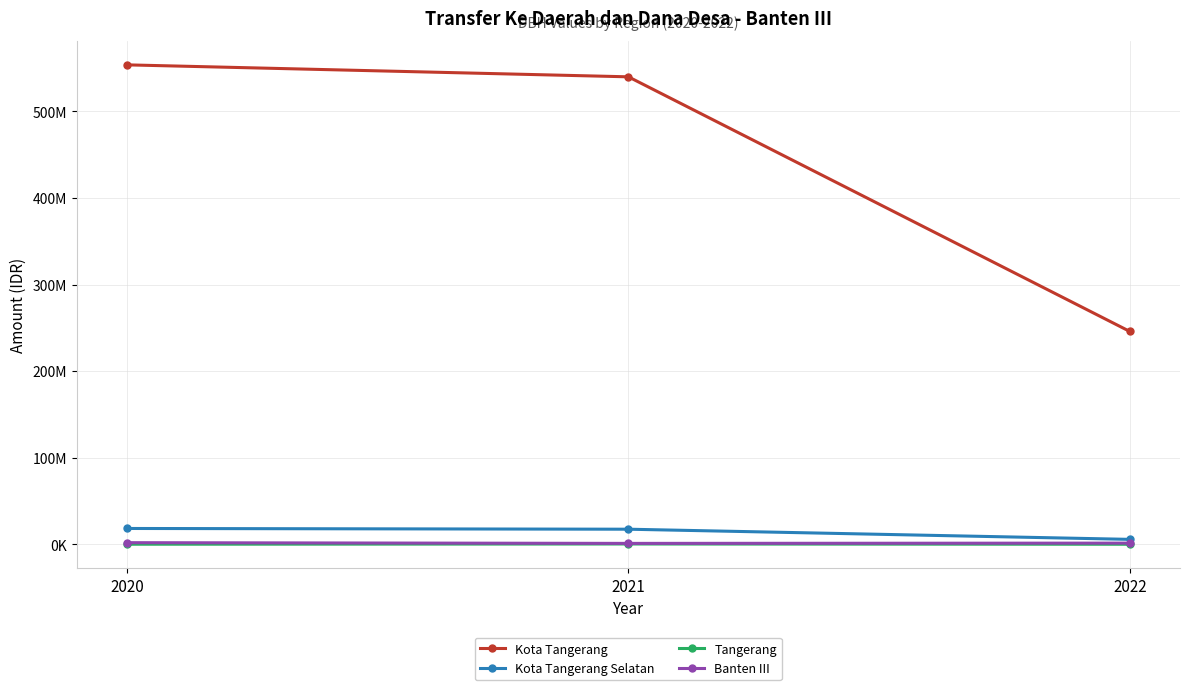

Reading left to right, what are all the values shown in this chart?

Kota Tangerang: 2020=553748096	2021=539927841	2022=245843291
Kota Tangerang Selatan: 2020=18290713	2021=17445031	2022=5701917
Tangerang: 2020=94139	2021=389112	2022=69135
Banten III: 2020=1894787	2021=1064988	2022=1379124